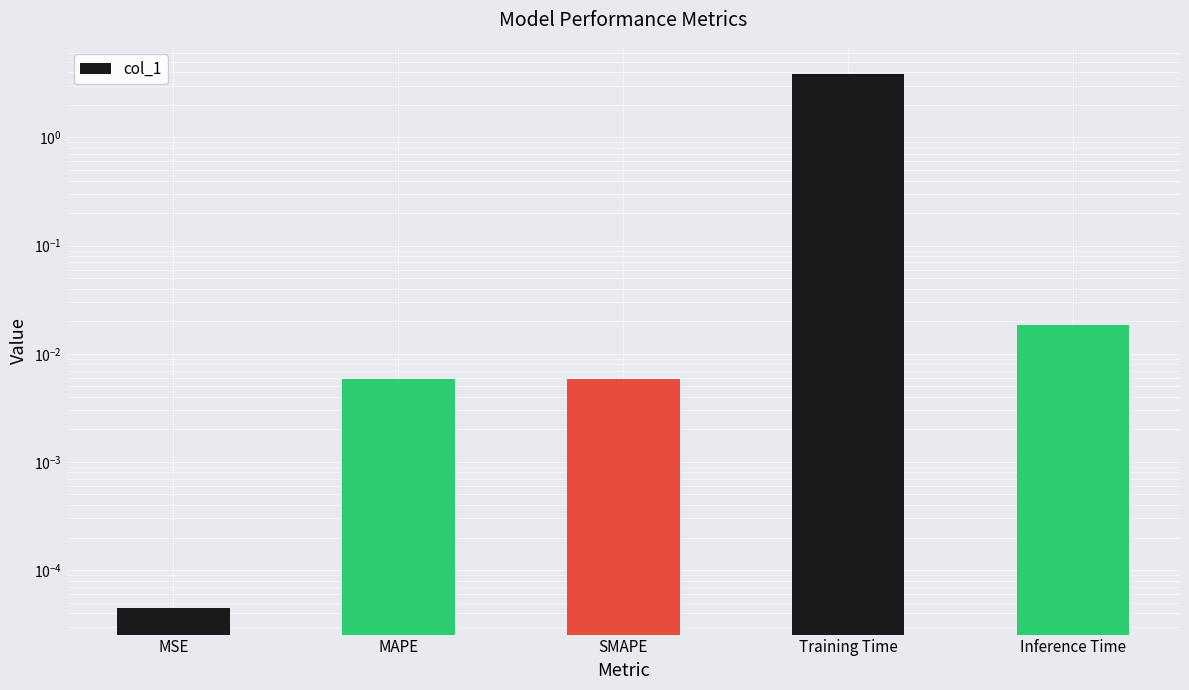

Rank the categories by value from lowest to highest.

MSE, SMAPE, MAPE, Inference Time, Training Time